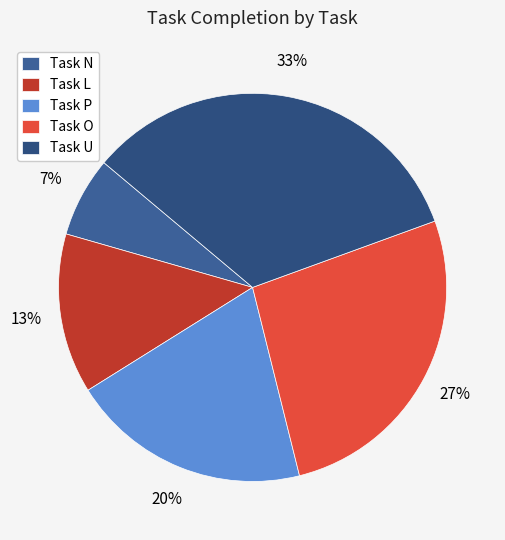

Which slice is the largest?

Task U